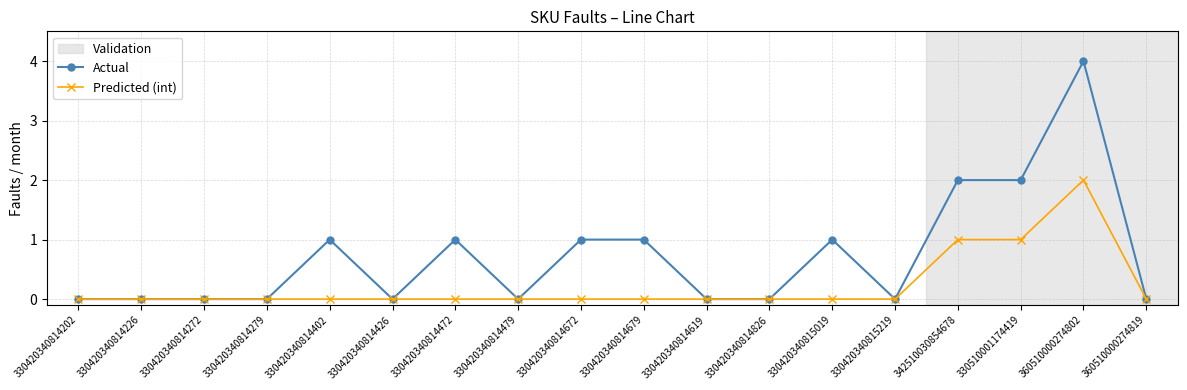

Which series has the largest range (max minus min)?

Actual